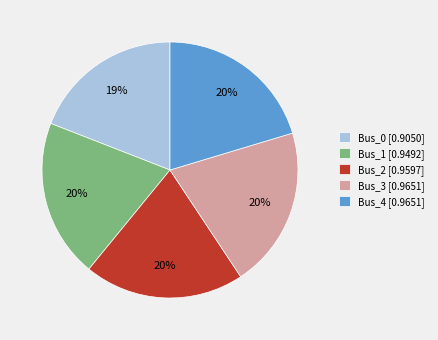

True or false: Bus_1 accounts for 20% of the total.

True